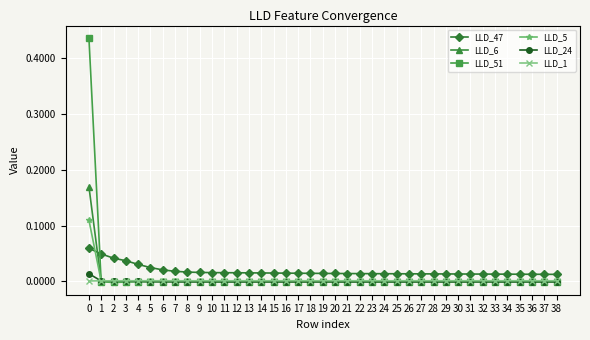

Which series has the largest range (max minus min)?

LLD_51